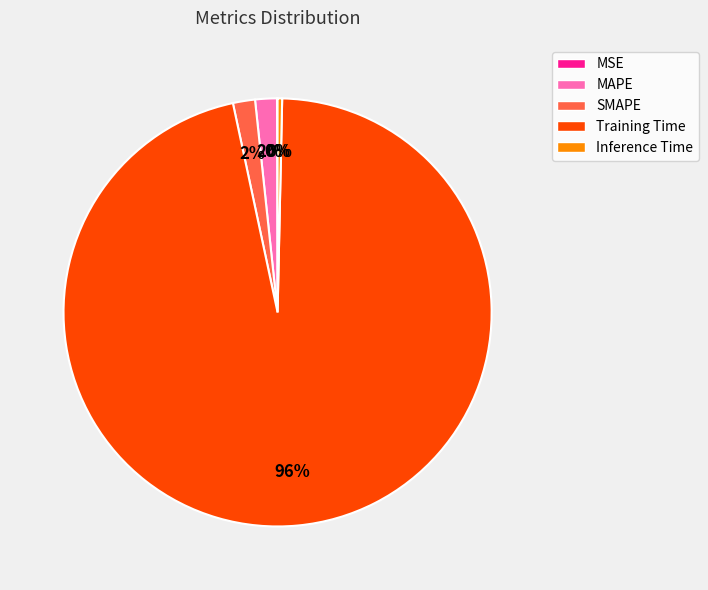

Which category has the biggest portion of the pie?

Training Time